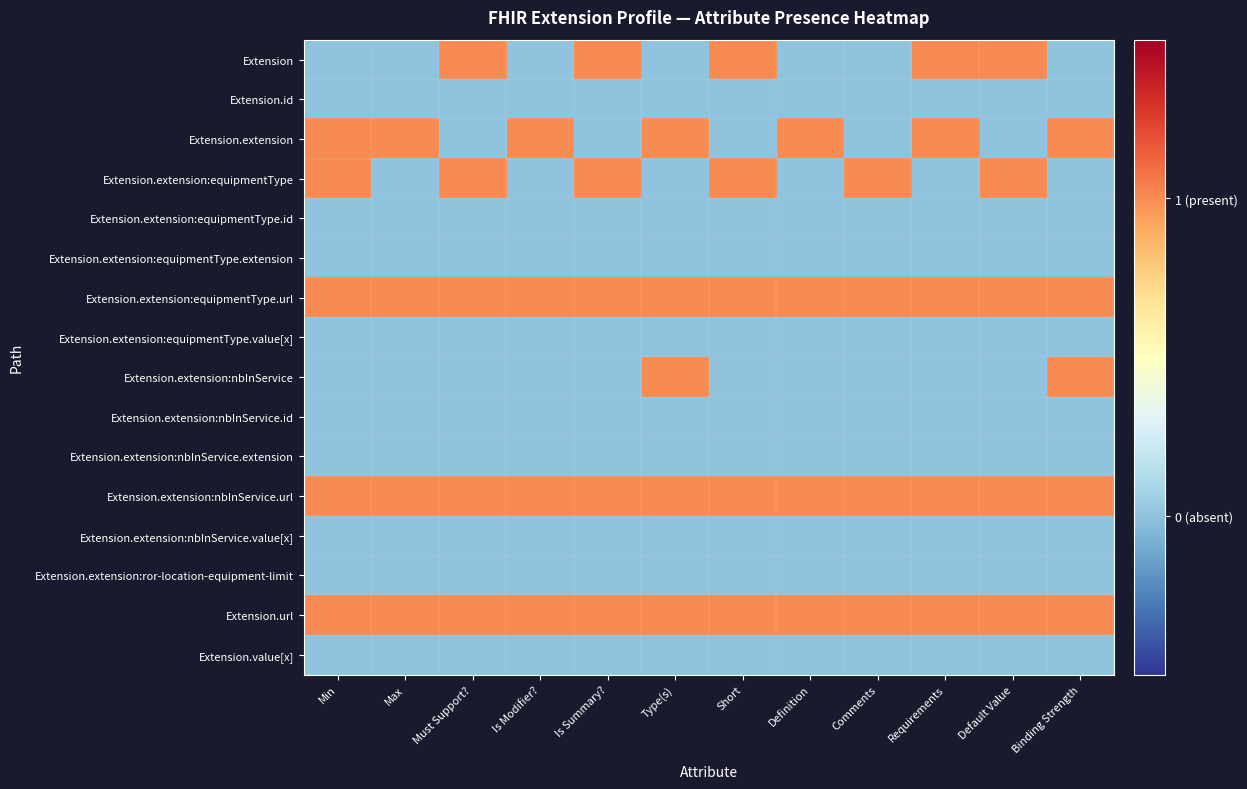

What is the spread (max minus min) of values at Type(s)?

1